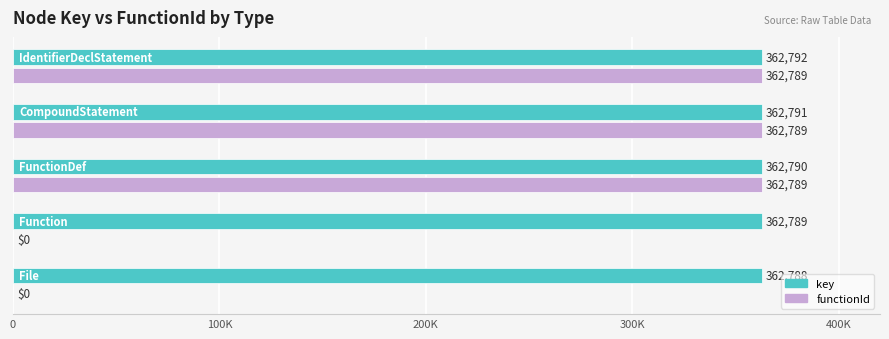

What is the average value of the key series?

362790